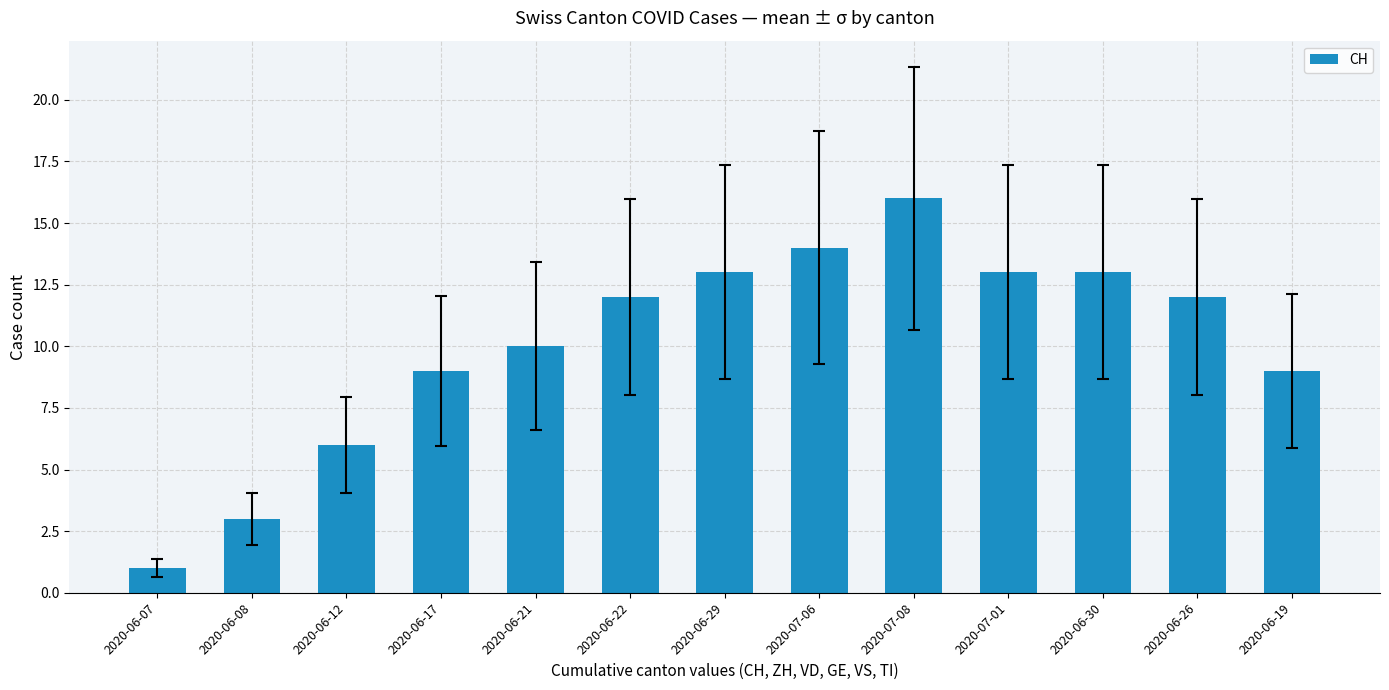

At which category does the chart reach its peak across all series?

2020-07-08